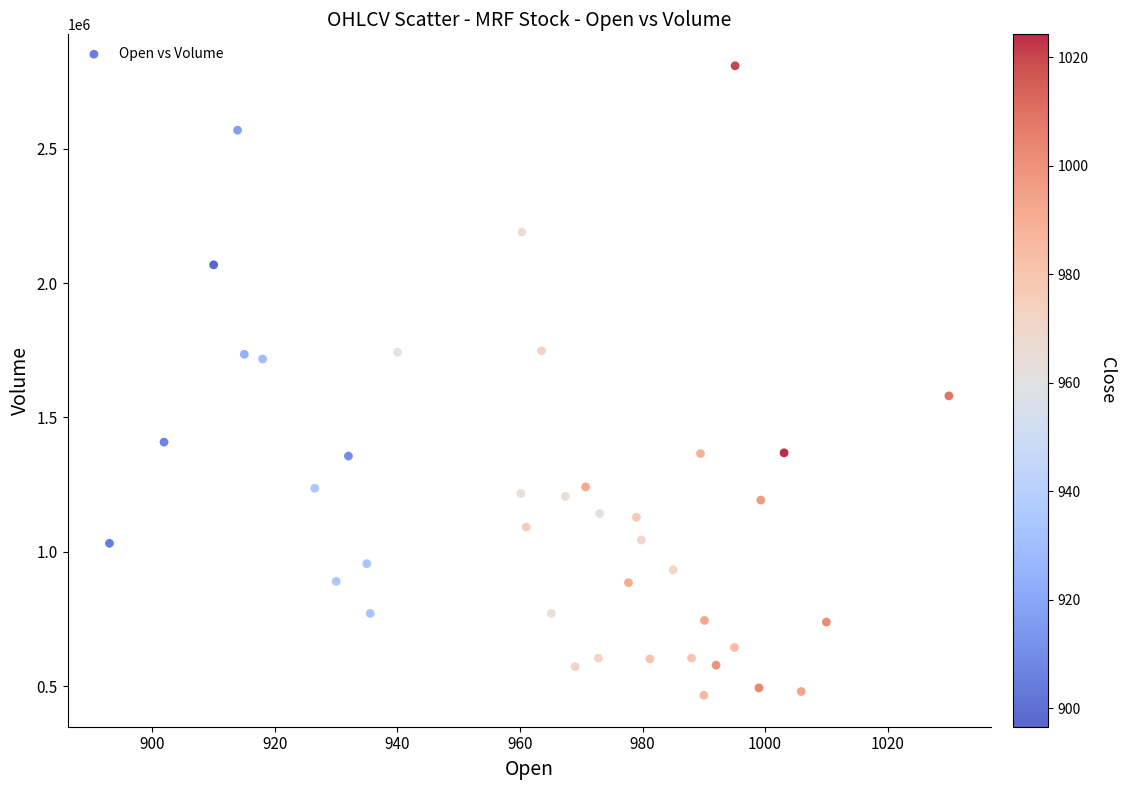

What is the range of Y values (max minus min)?

2343406